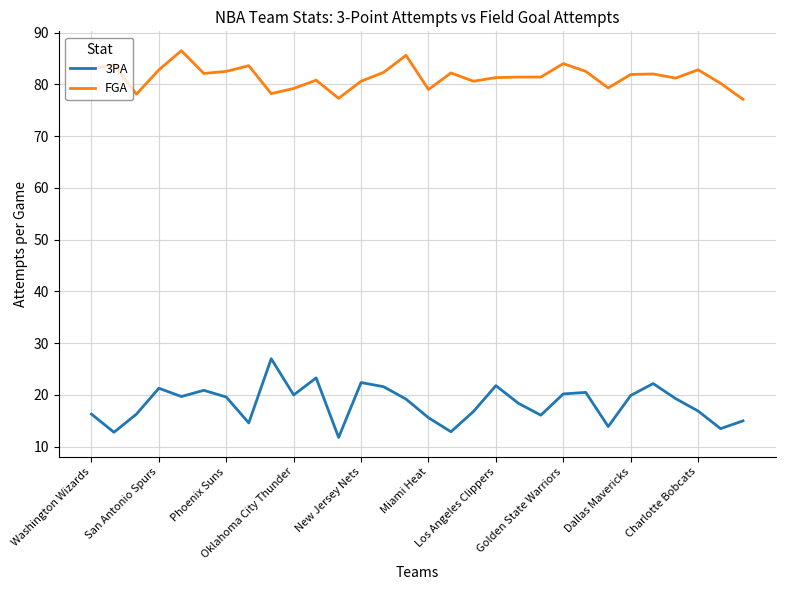

Which series has the widest spread of values?

3PA